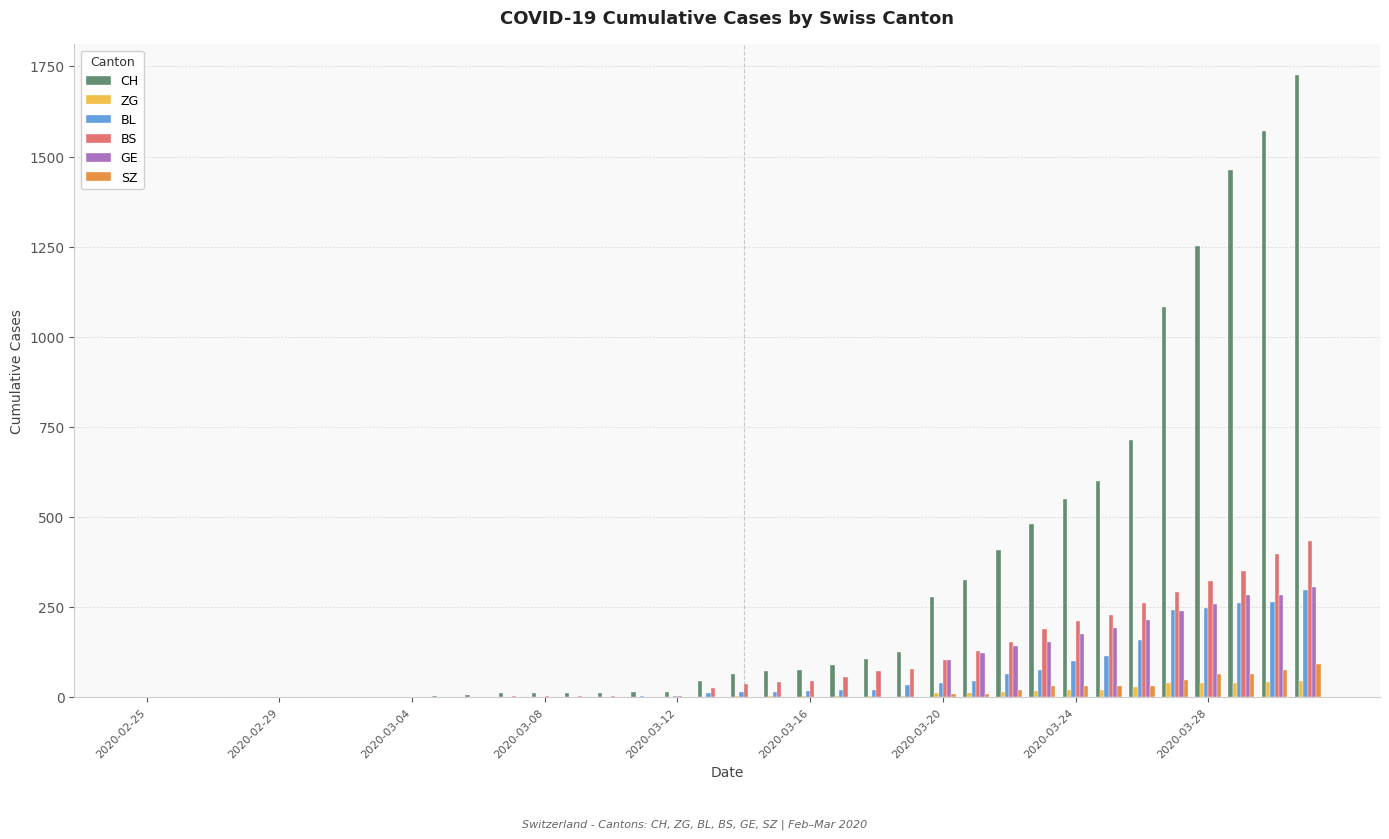

Count the number of data series in this chart.

6